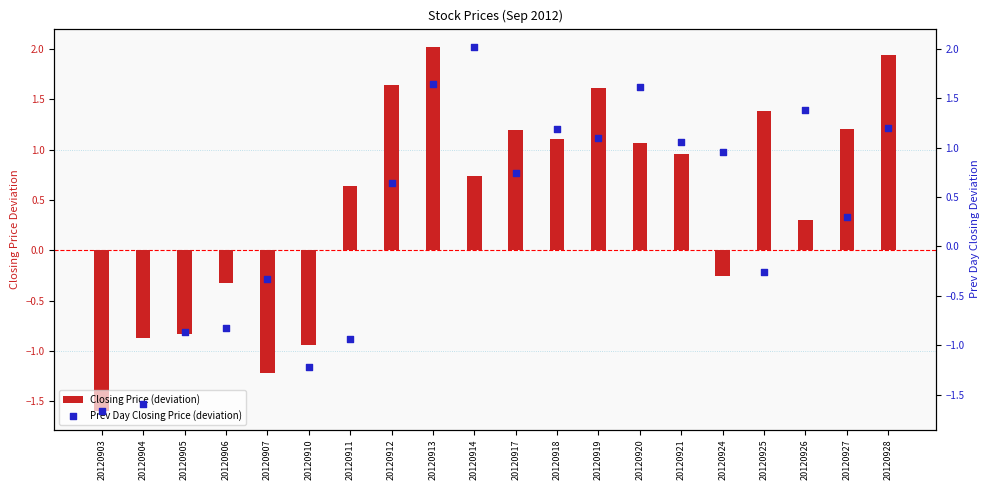

Which series has the largest Y range (max minus min)?

Prev Day Closing Price (deviation)